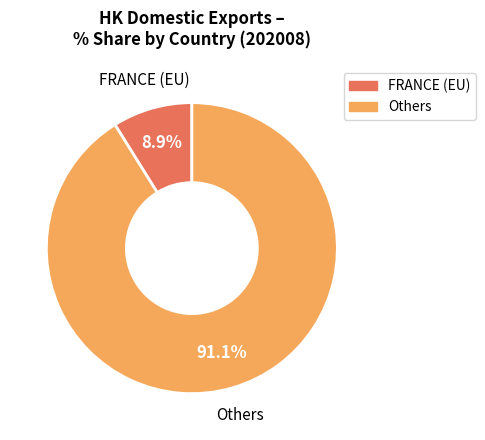

Is there a majority slice in this chart?

Yes